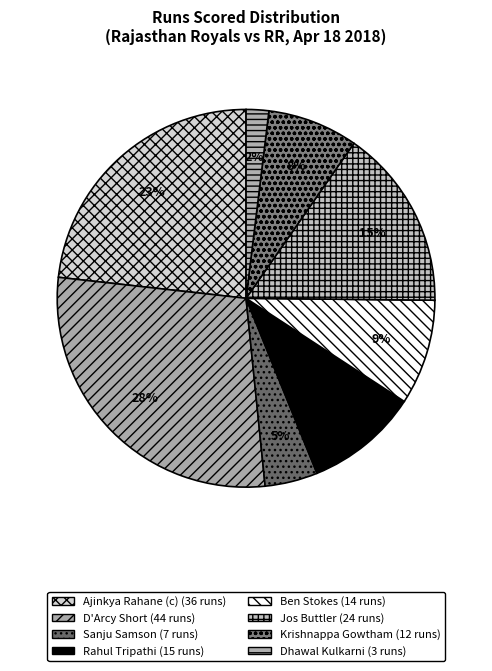

How many slices are in this pie chart?

8